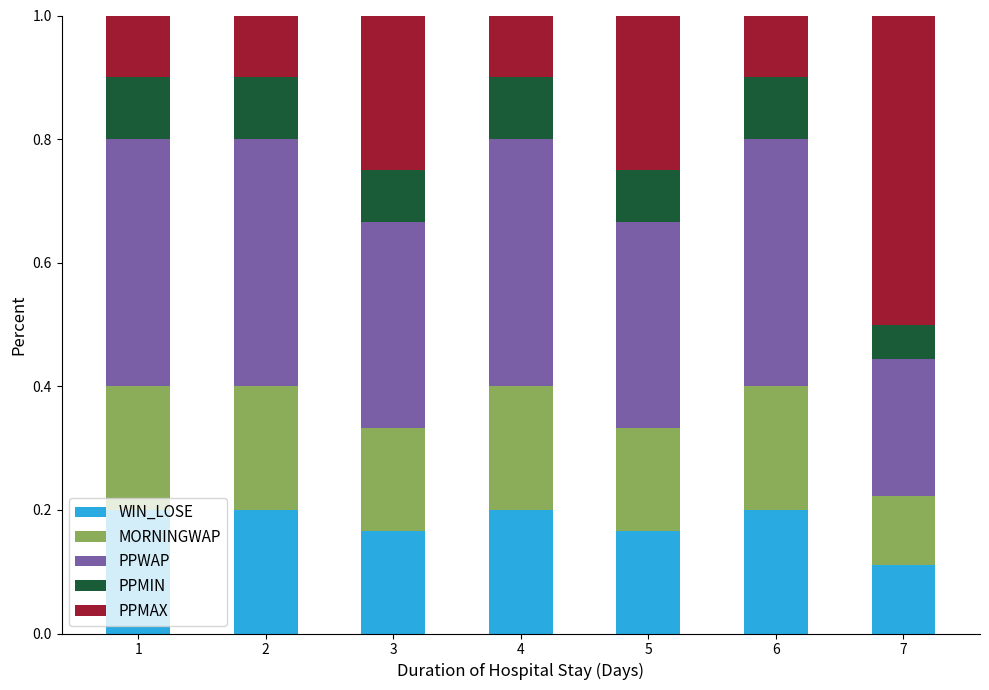

What is the total value across all series at 5?

1.0